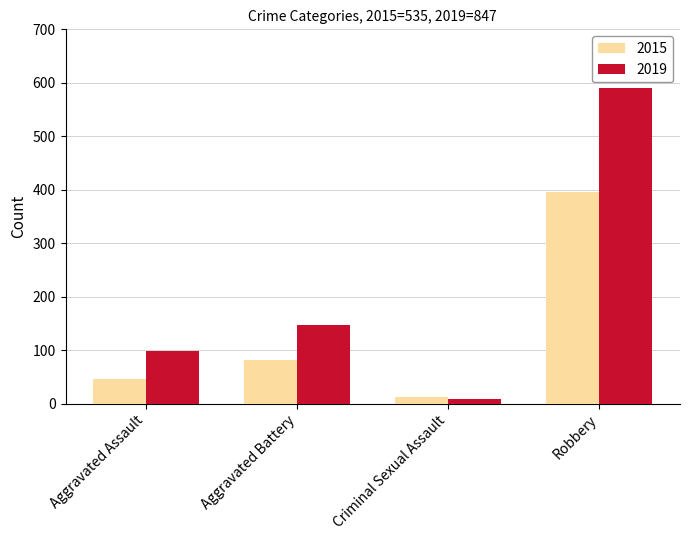

Reading left to right, list all the values displayed in this chart.

2015: Aggravated Assault=46	Aggravated Battery=82	Criminal Sexual Assault=12	Robbery=395
2019: Aggravated Assault=98	Aggravated Battery=148	Criminal Sexual Assault=8	Robbery=591